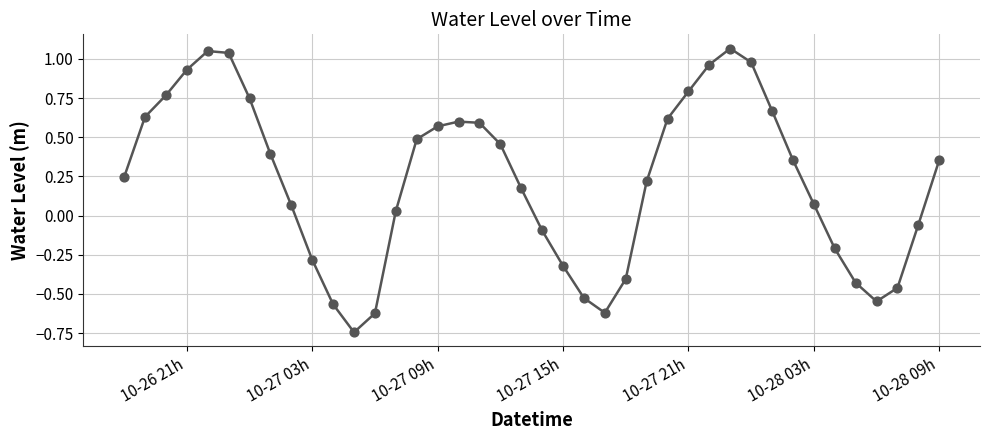

What is the difference between the maximum and minimum values?

1.8